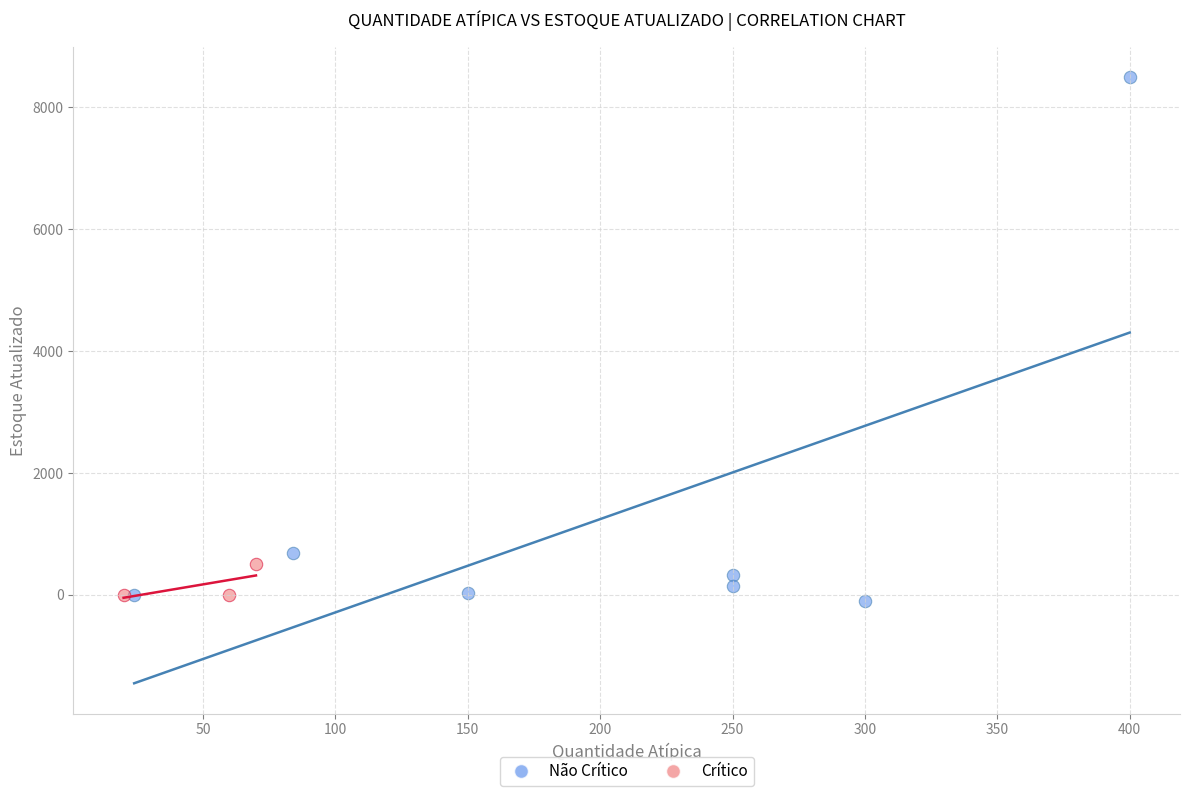

What are all the series names shown in the legend?

Não Crítico, Crítico